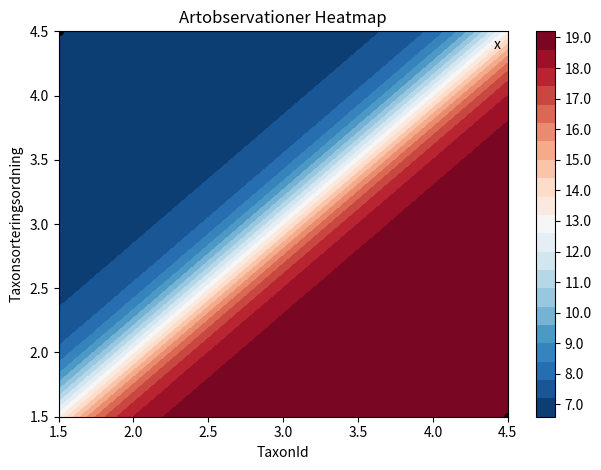

Count the number of categories in the chart.

2